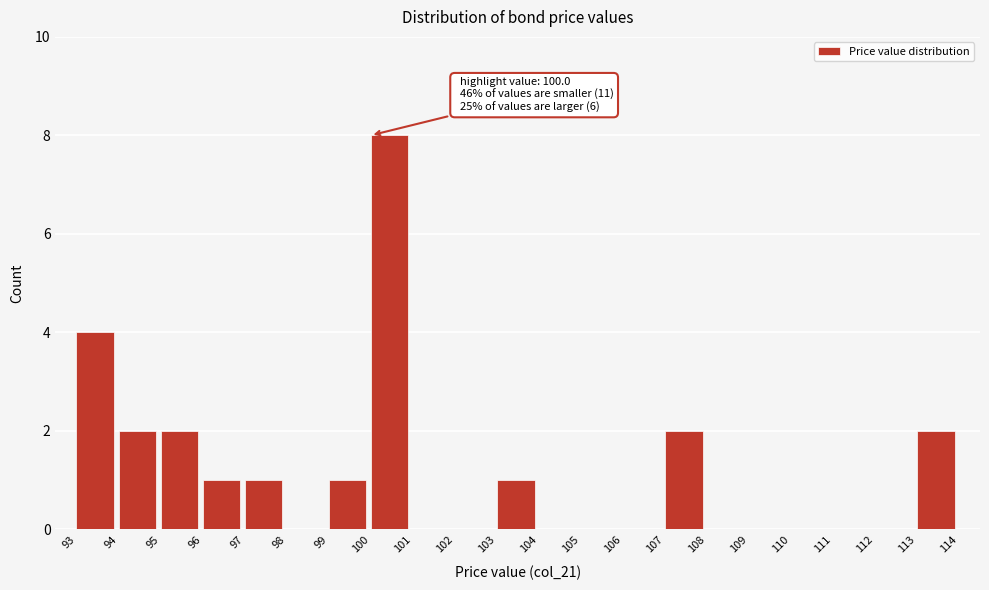

Over which range of the x-axis is the bar tallest?

100 to 101